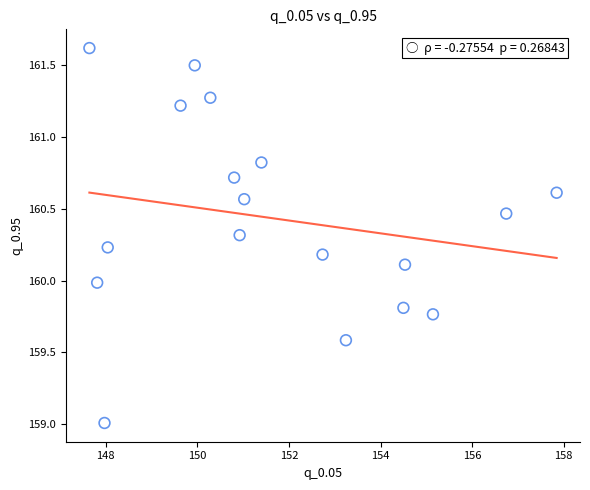

What is the range of Y values (max minus min)?

2.6